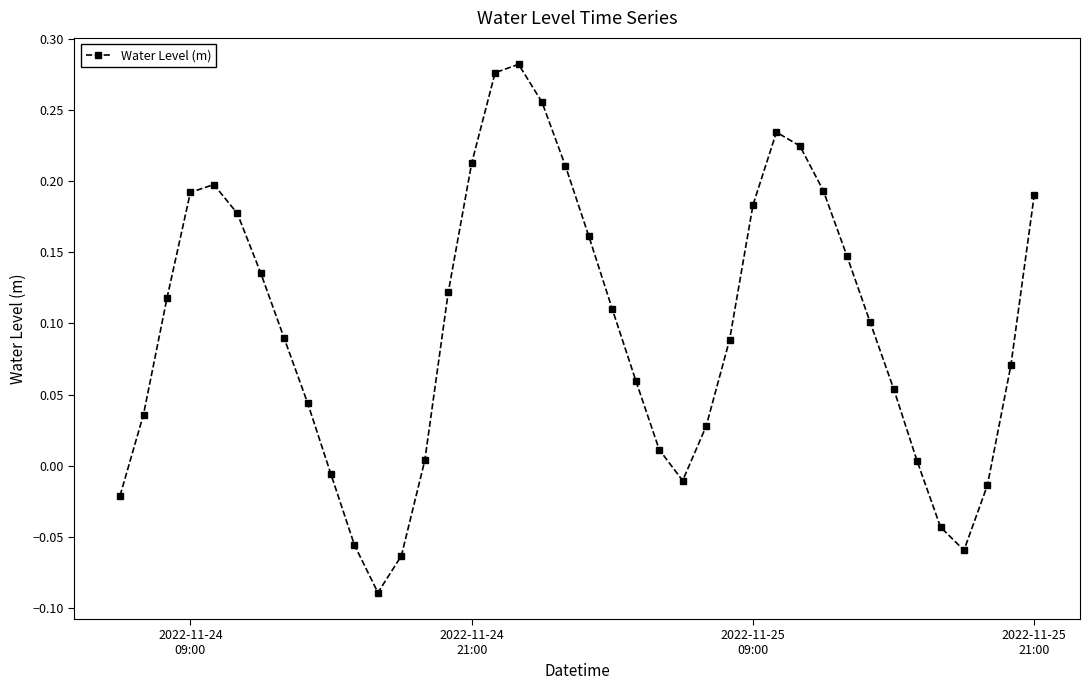

How many interior local valleys (lower than both neighbors) does the data have?

3